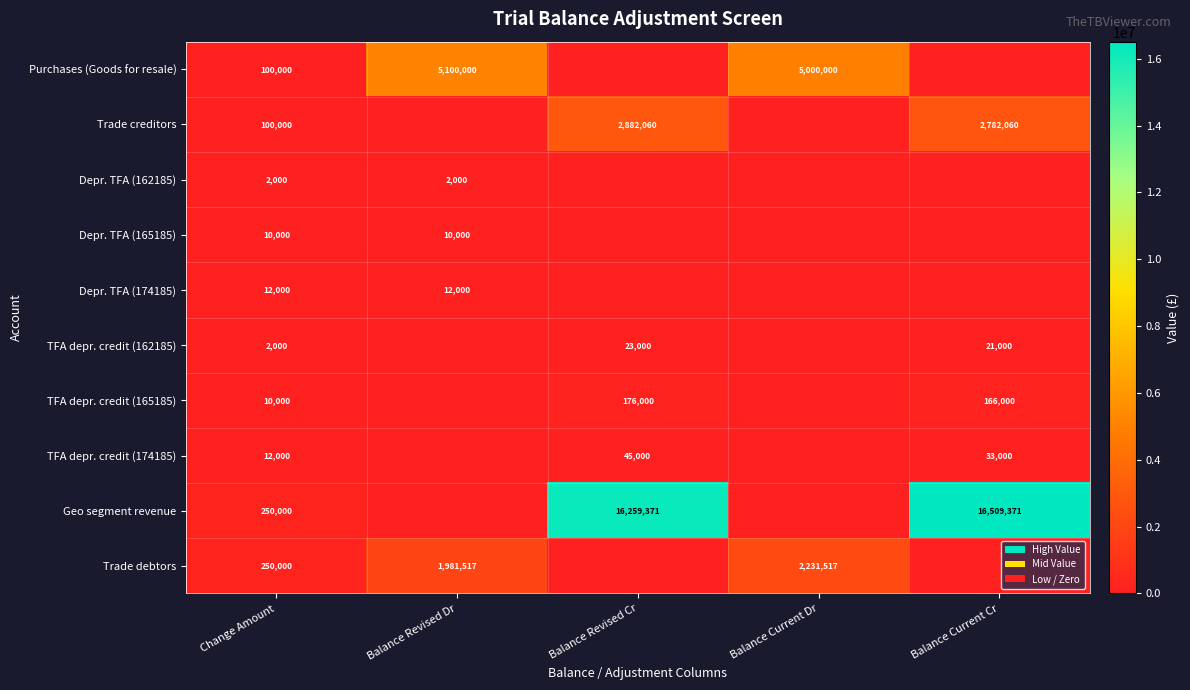

At how many categories does at least one series exceed 12905955?

2